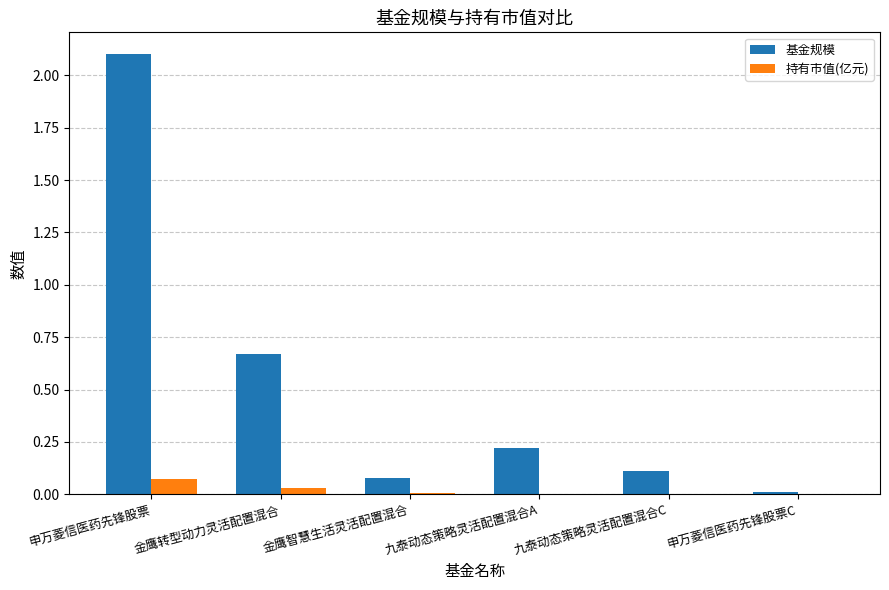

How many groups of bars are there?

6